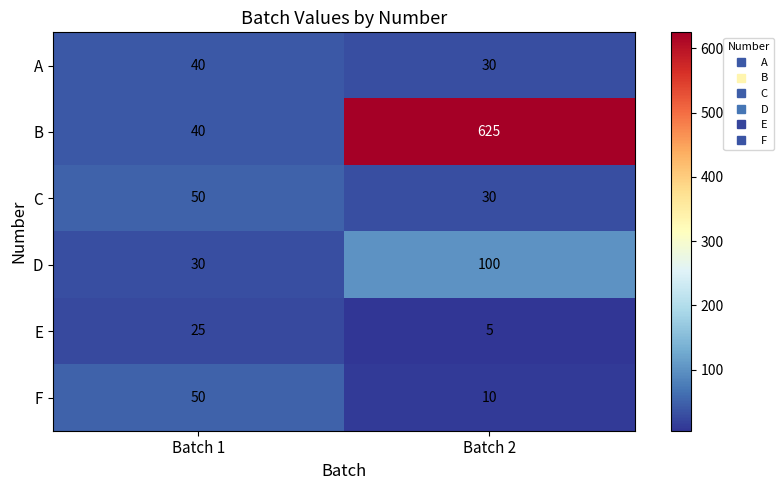

How many distinct data groups are displayed?

6